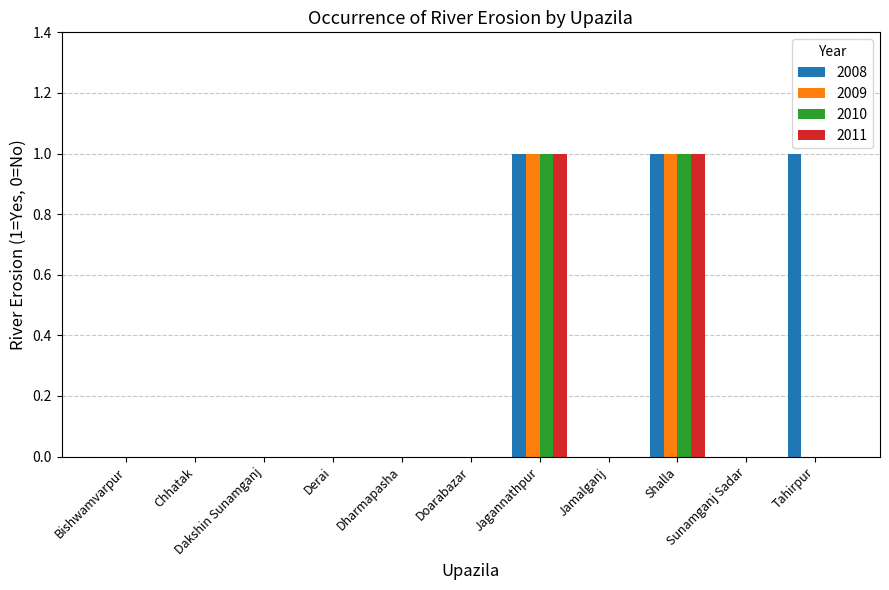

Which series has the largest total across all categories?

2008